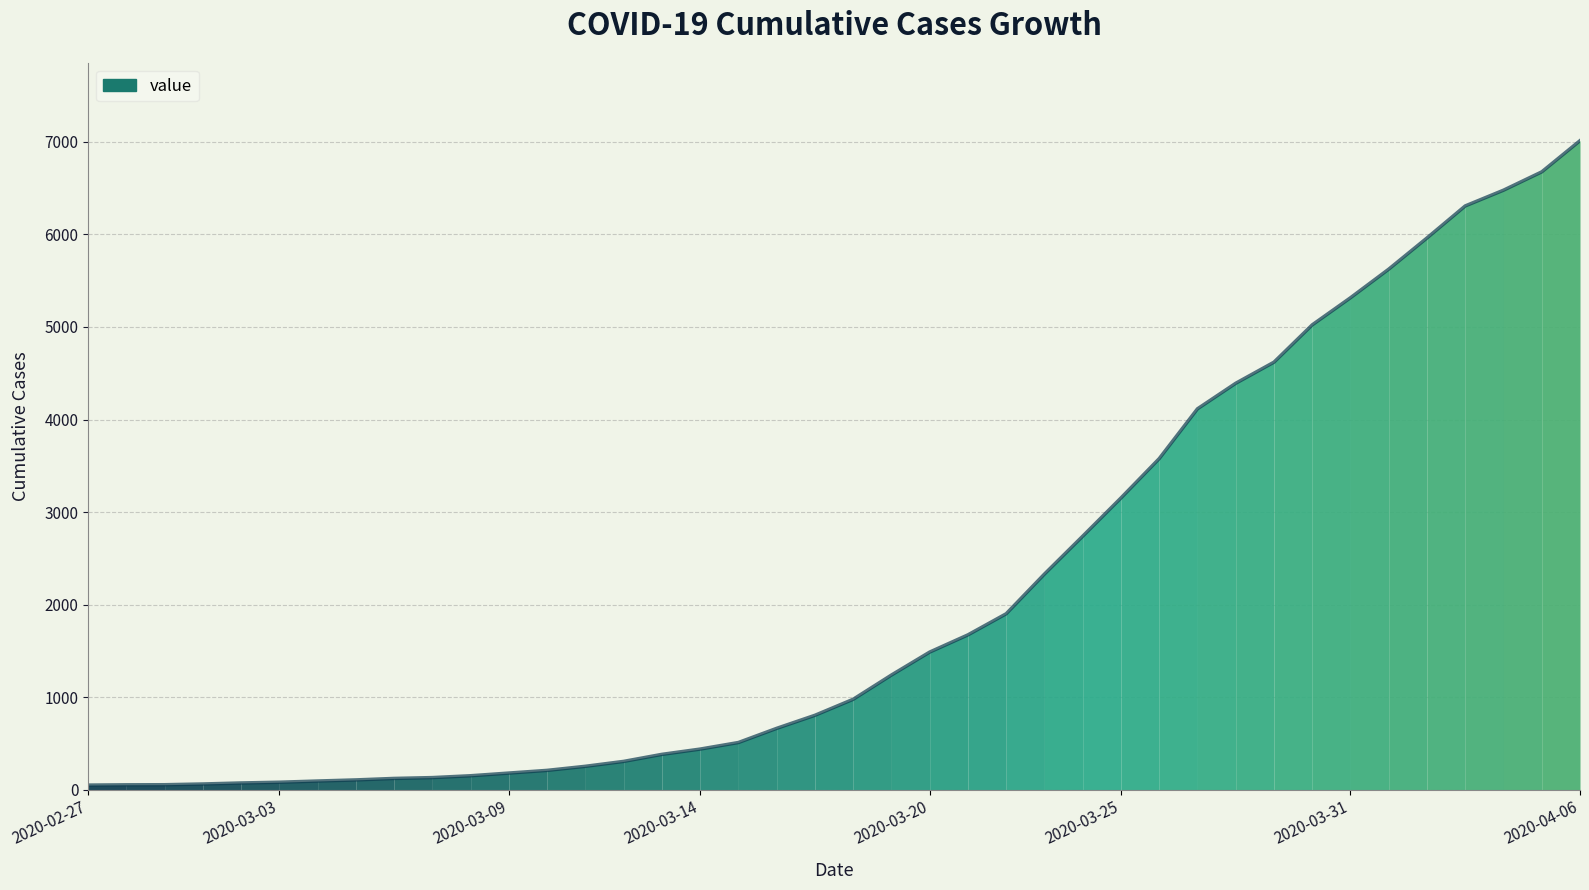

What is the greatest value displayed?

7013